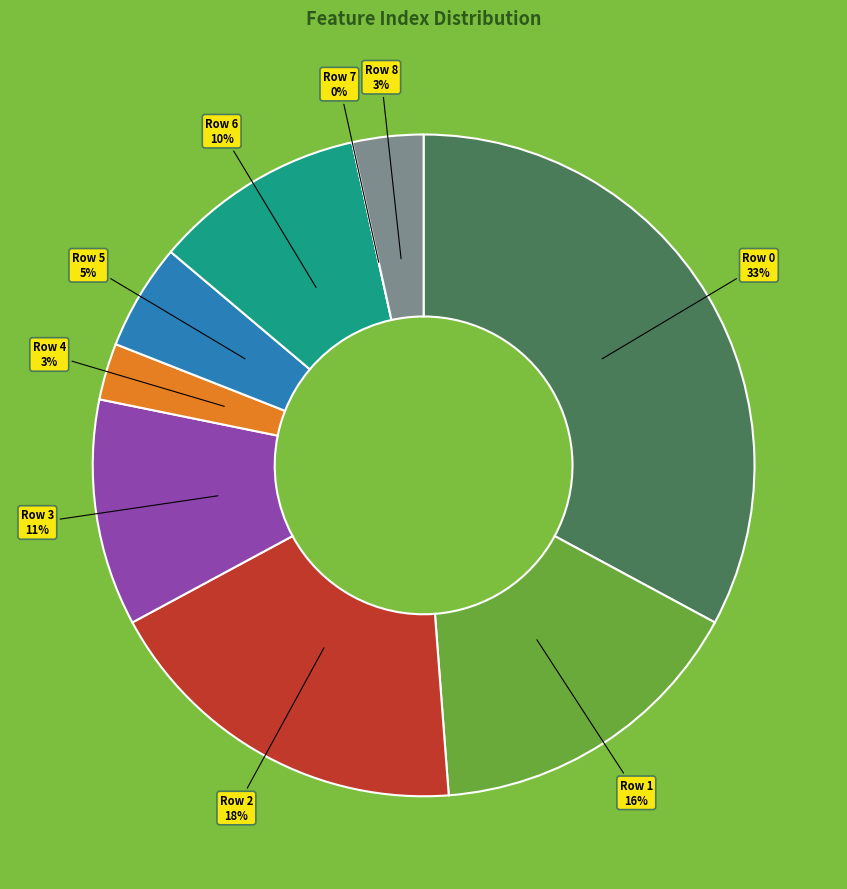

Between Row 3 and Row 6, which is larger?

Row 3